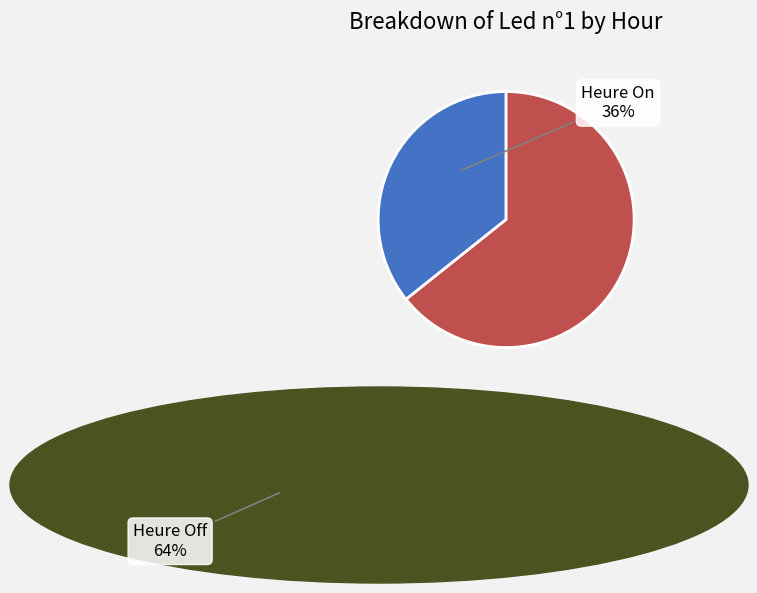

Is there any slice that represents more than half of the pie?

Yes